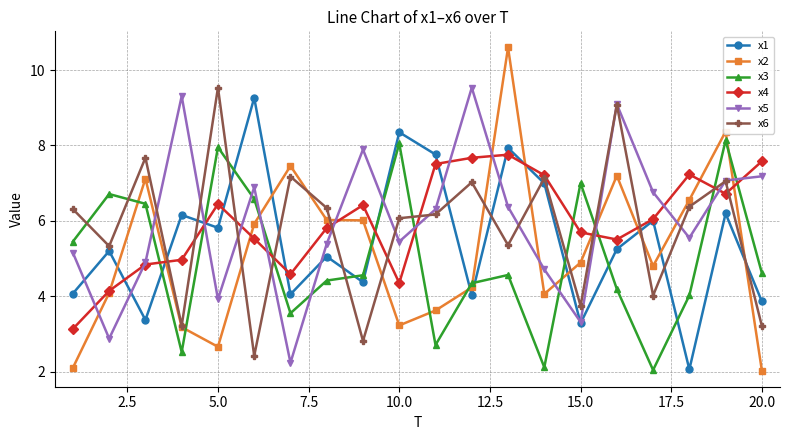

Which series has the largest range (max minus min)?

x2